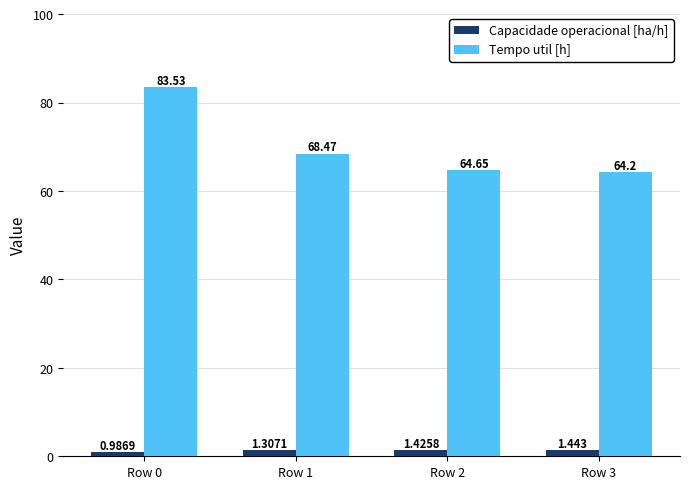

What is the value of the Tempo util [h] bar at the 3rd from the left?

64.7